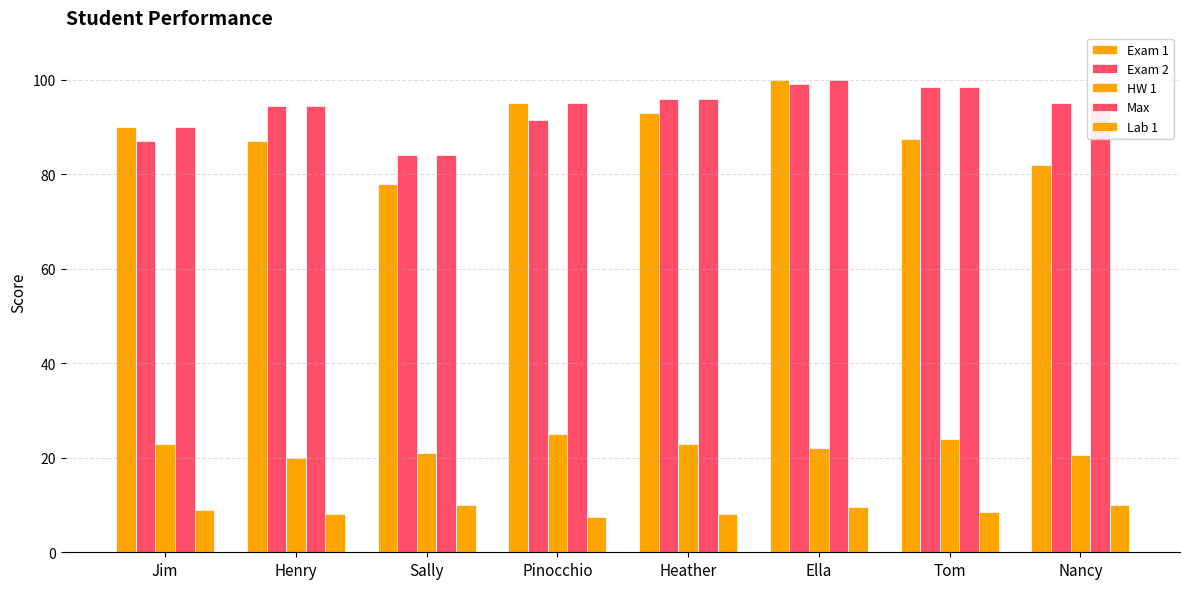

How many groups of bars are there?

8